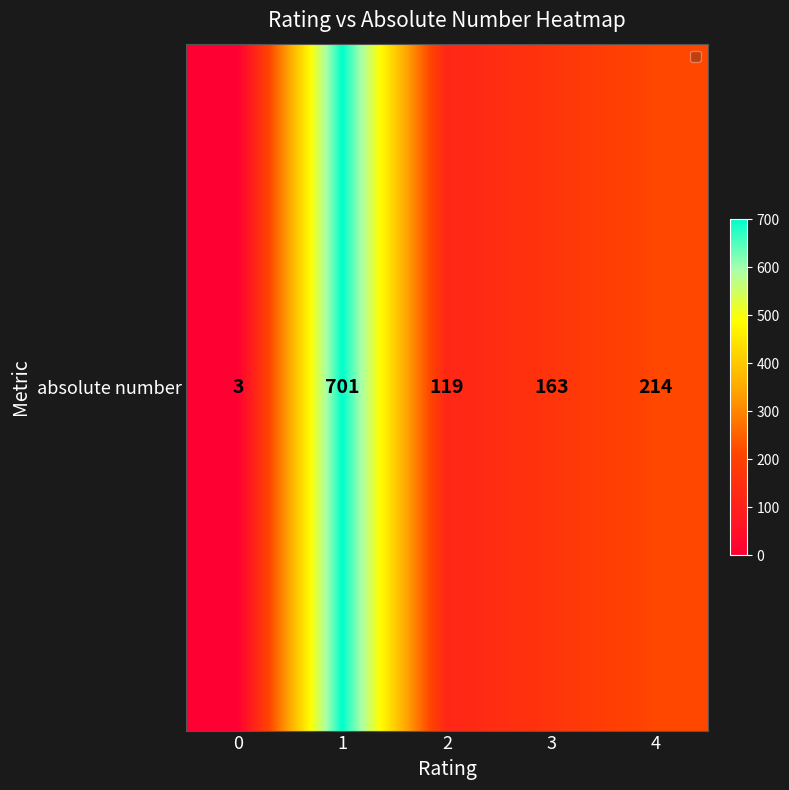

Reading right to left, extract all data points from this chart.

4=214	3=163	2=119	1=701	0=3